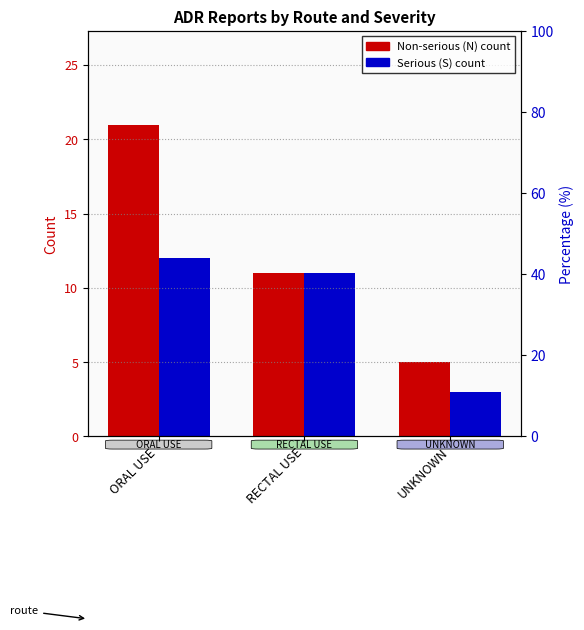

Reading left to right, transcribe all the data shown in this chart.

NON-SERIOUS (N): ORAL USE=21	RECTAL USE=11	UNKNOWN=5
SERIOUS (S): ORAL USE=12	RECTAL USE=11	UNKNOWN=3